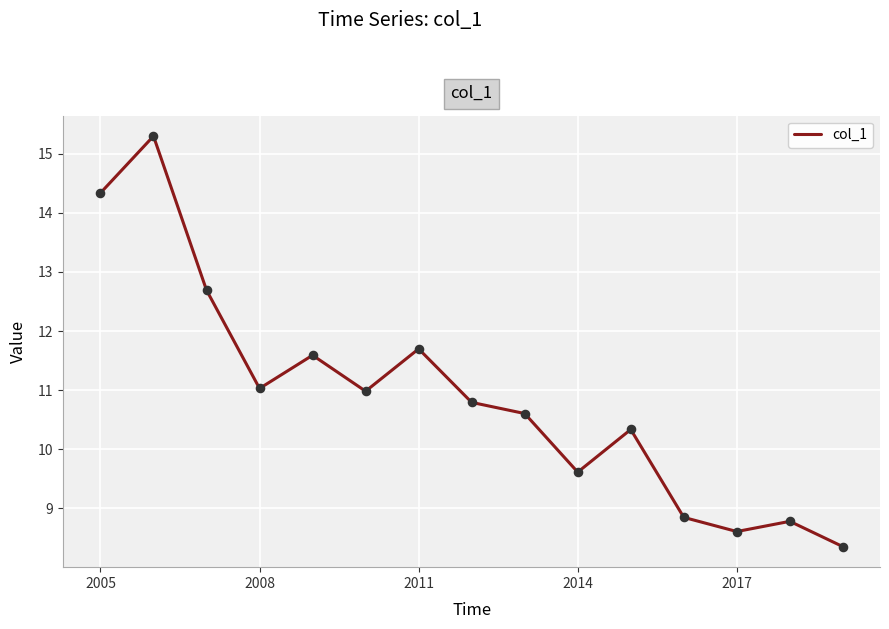

What is the minimum value shown in the chart?

8.4